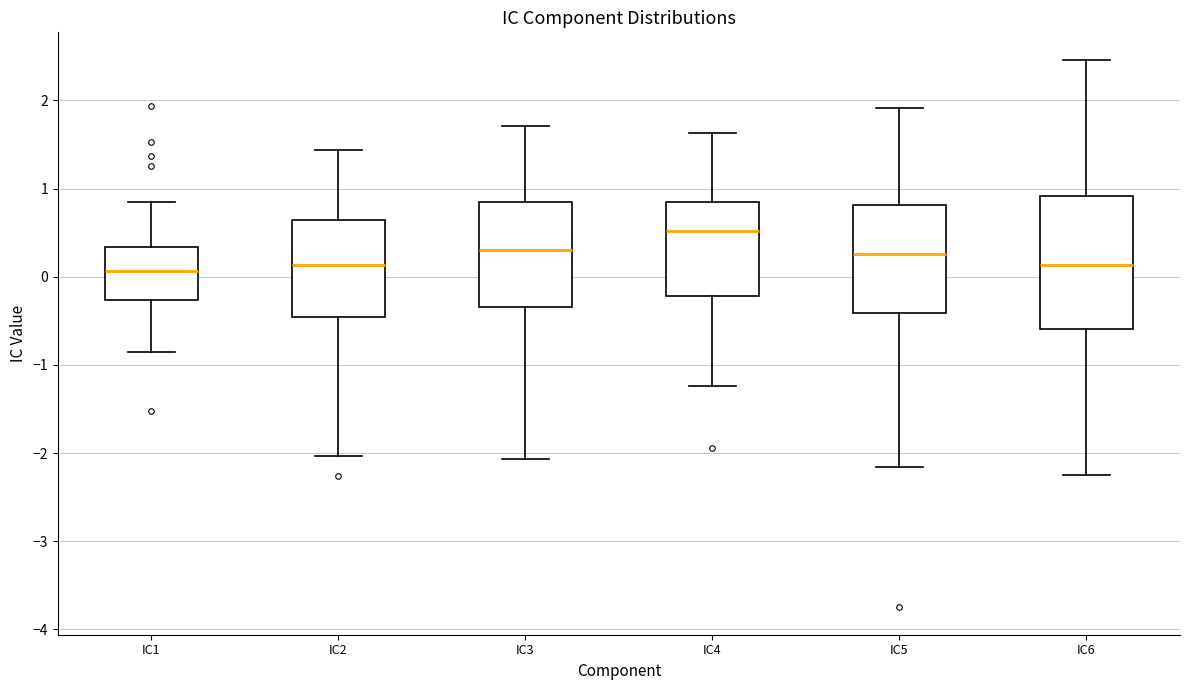

Reading left to right, read every box against the y-axis: the position of its median line, the range the box covers, and the ends of its whiskers. The values are not printed on the chart, so give them approximately, as read against the axis.

IC1: median 0.1, box -0.3 to 0.3, whiskers -0.9 to 0.8
IC2: median 0.1, box -0.5 to 0.6, whiskers -2.0 to 1.4
IC3: median 0.3, box -0.3 to 0.8, whiskers -2.1 to 1.7
IC4: median 0.5, box -0.2 to 0.8, whiskers -1.2 to 1.6
IC5: median 0.3, box -0.4 to 0.8, whiskers -2.2 to 1.9
IC6: median 0.1, box -0.6 to 0.9, whiskers -2.2 to 2.5